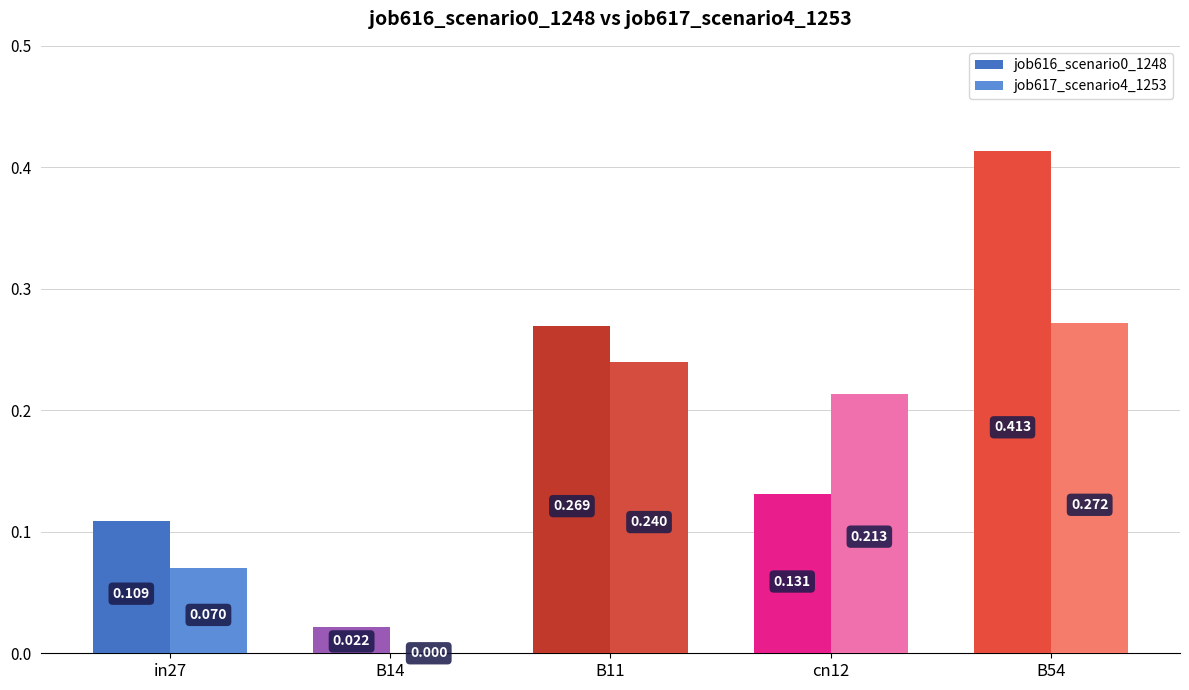

Is the value of job616_scenario0_1248 at B11 greater than the value of job617_scenario4_1253 at in27?

Yes